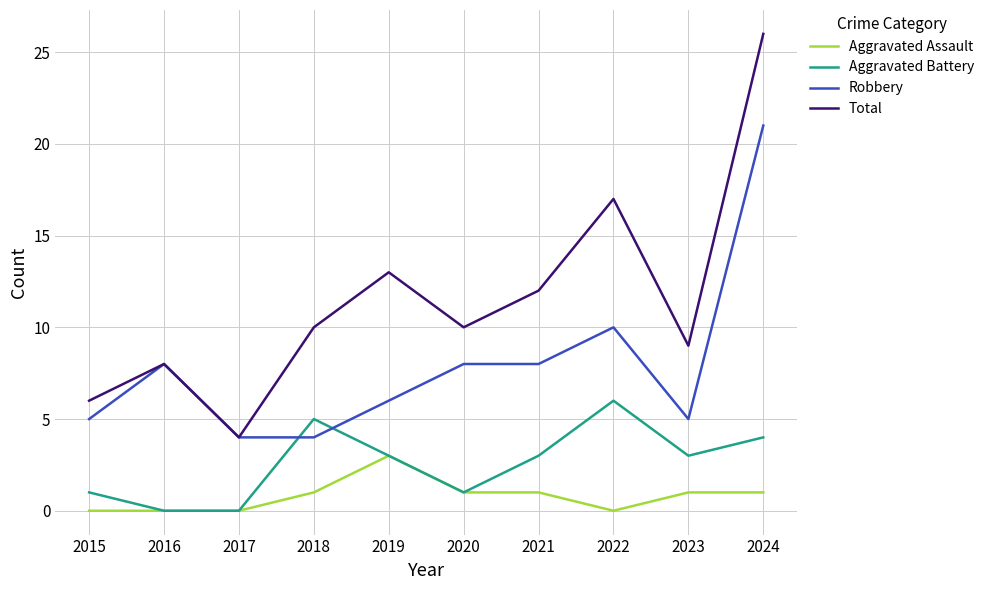

What is the total value across all series at 2023?

18